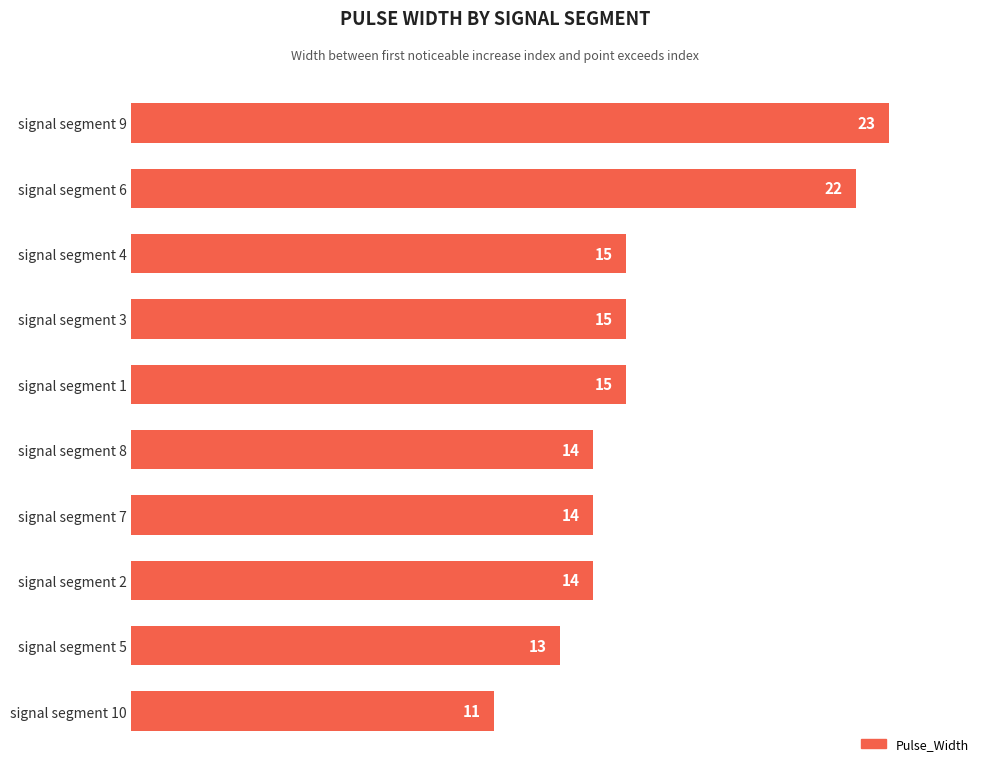

What is the smallest value displayed?

11